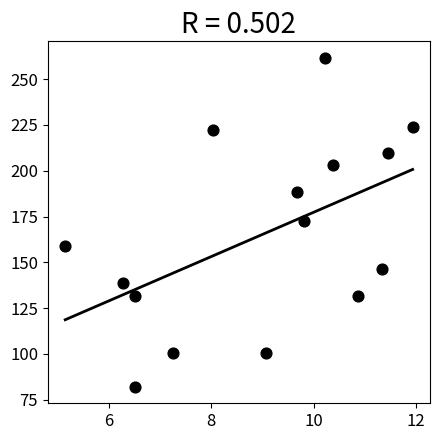

What is the range of X values (max minus min)?

6.8